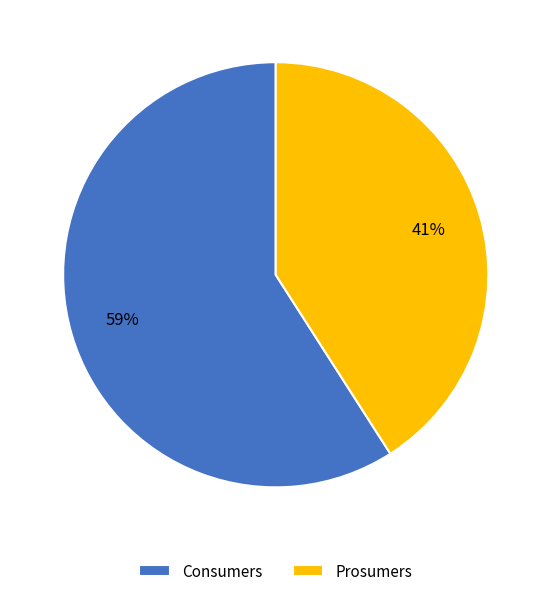

How many slices are in this pie chart?

2